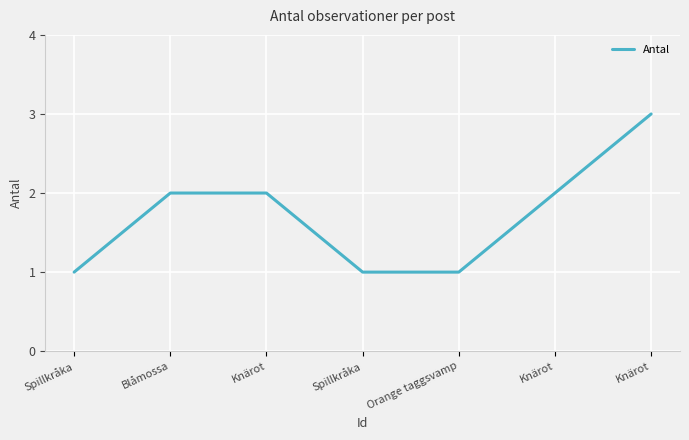

Rank the categories by value from highest to lowest.

Knärot, Blåmossa, Knärot, Knärot, Spillkråka, Spillkråka, Orange taggsvamp